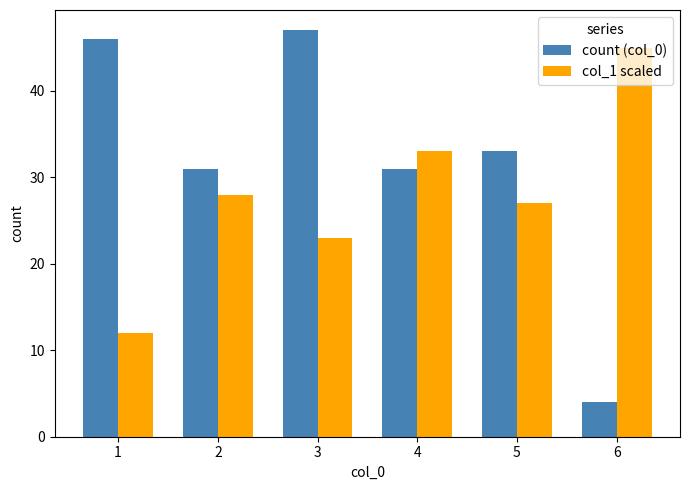

What is the difference between the second highest and minimum values in the col_1 scaled series?

21